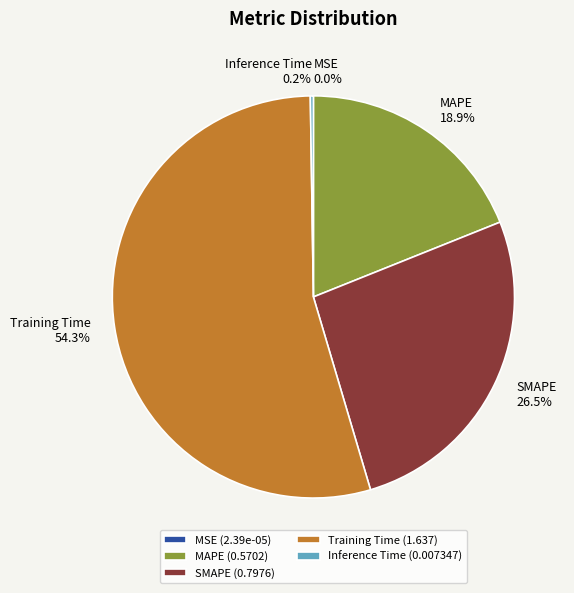

Between MAPE and Training Time, which is larger?

Training Time